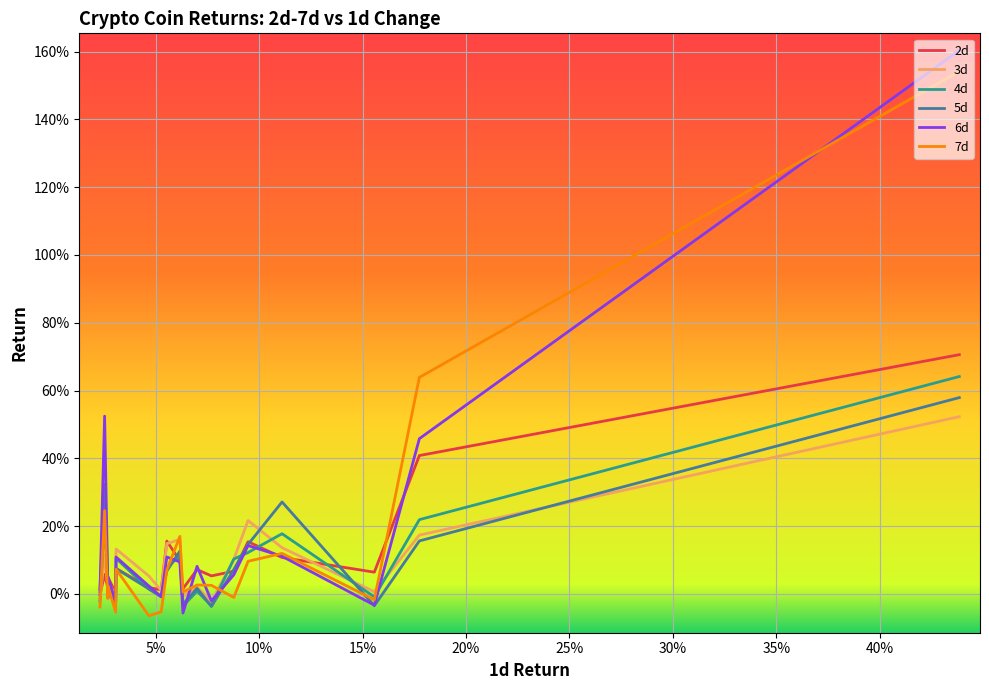

What are all the series names shown in the legend?

2d, 3d, 4d, 5d, 6d, 7d